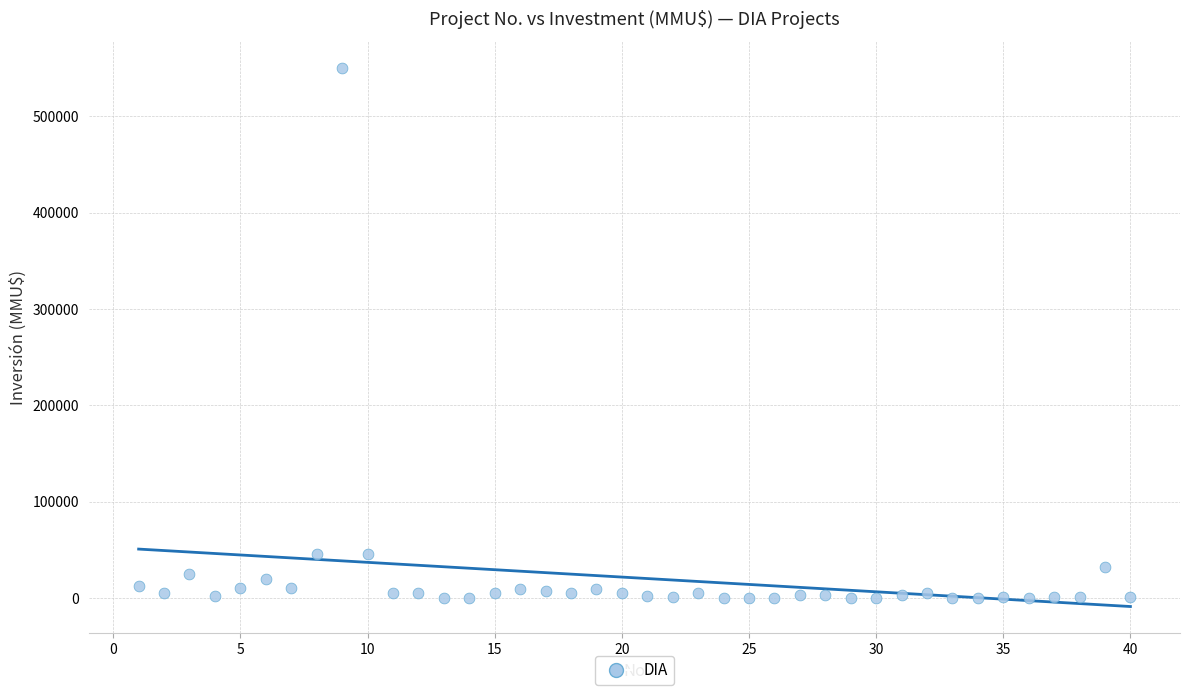

What is the range of X values (max minus min)?

39